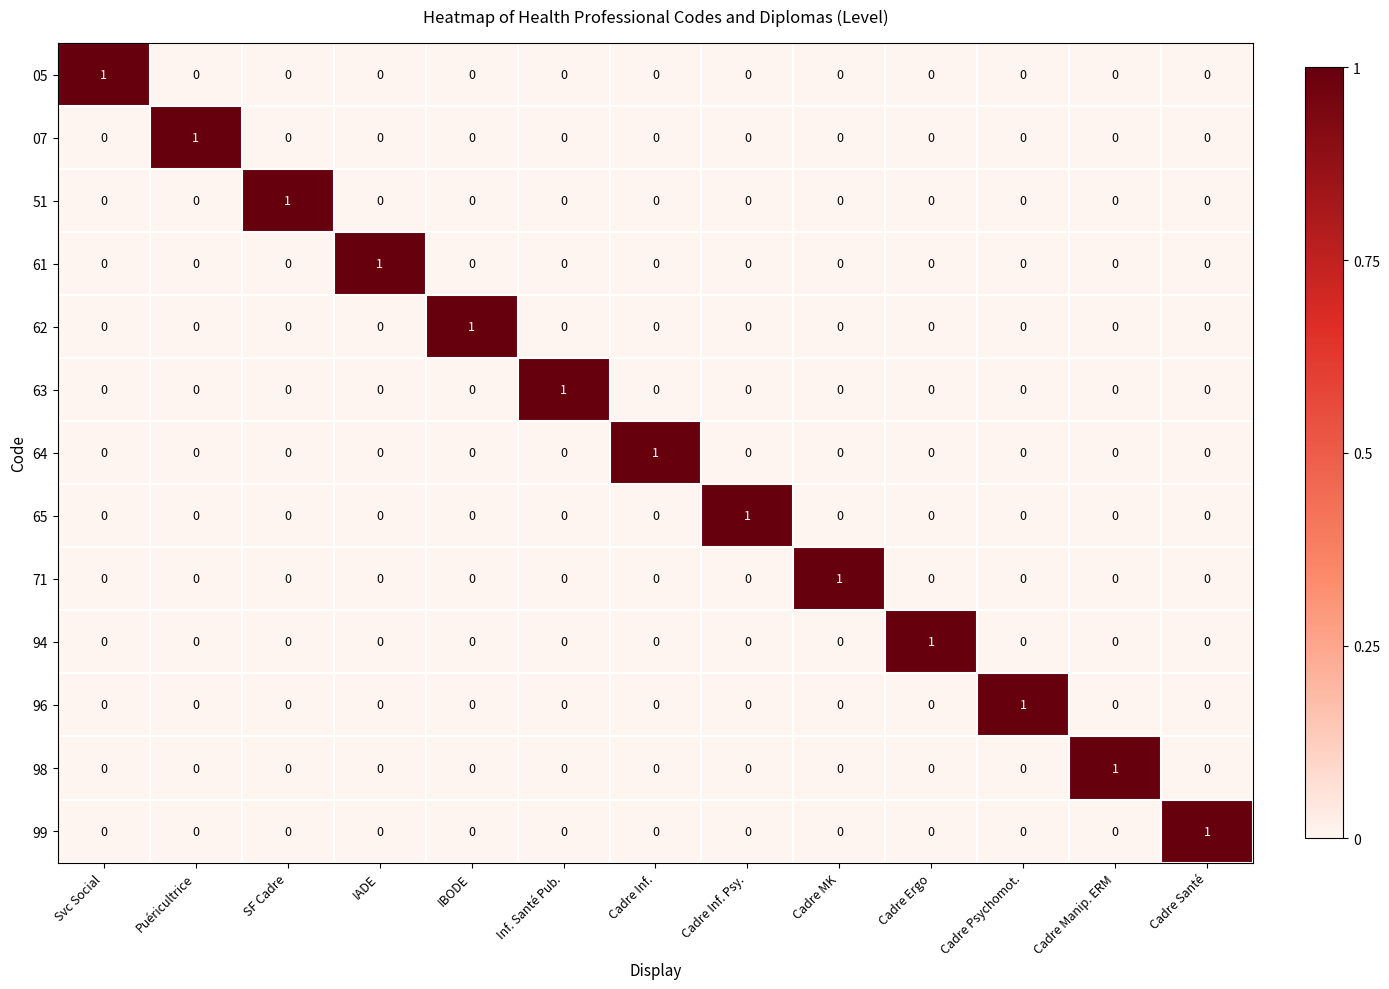

True or false: 94 has a value of 1 at Cadre Santé.

False